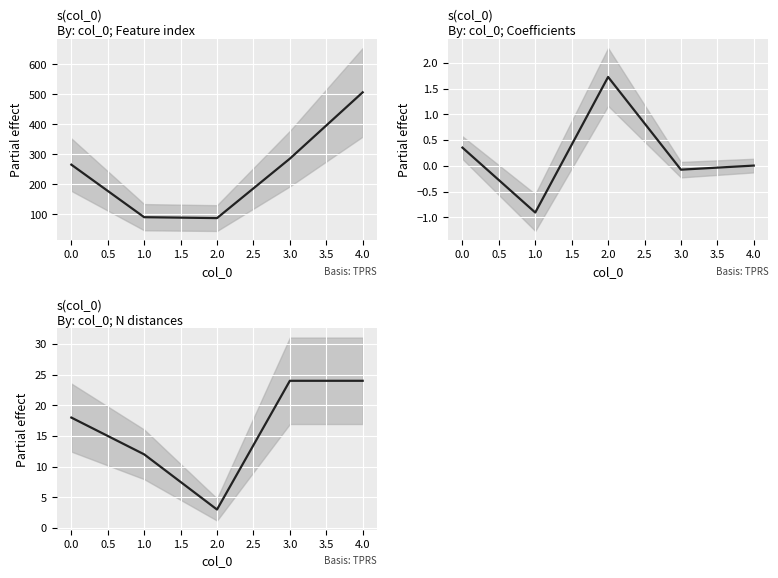

Which series has the largest total across all categories?

Feature index